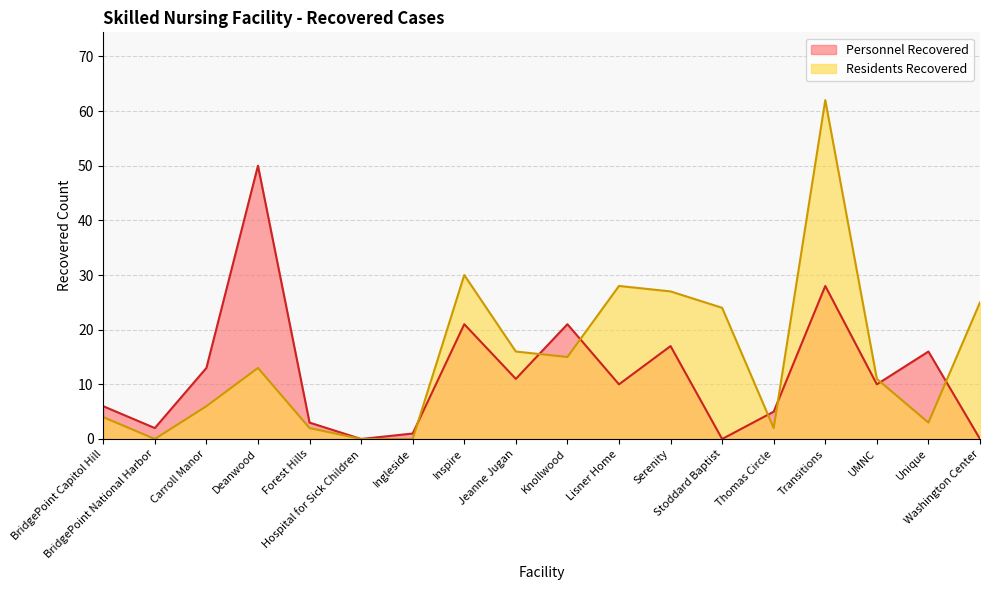

Does the chart have visible grid lines?

Yes